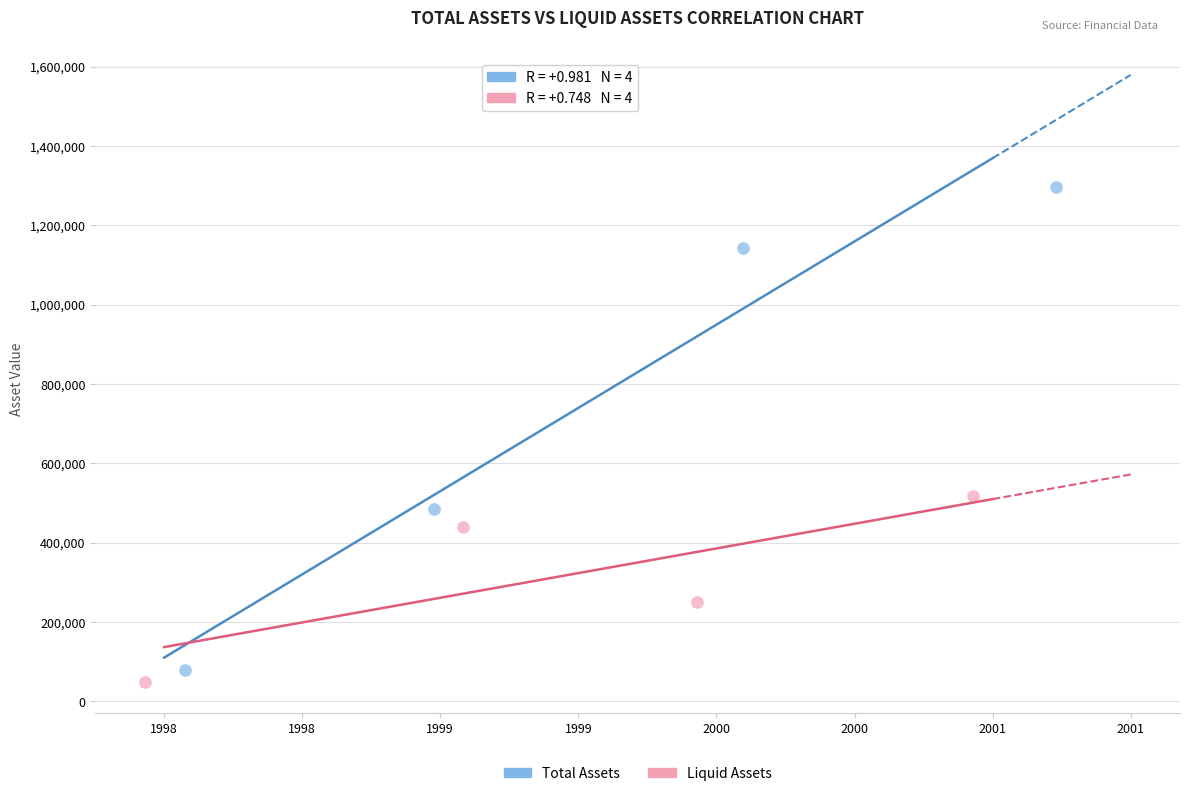

Which series reaches the maximum Y coordinate?

Total Assets